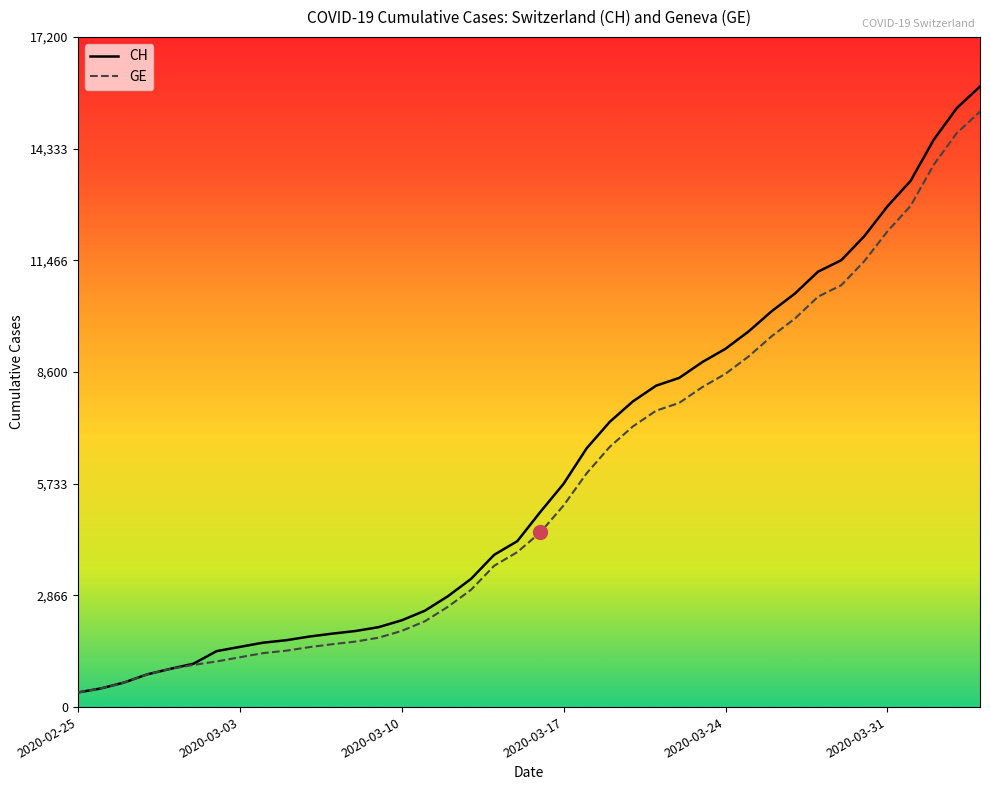

Which series has the largest range (max minus min)?

CH